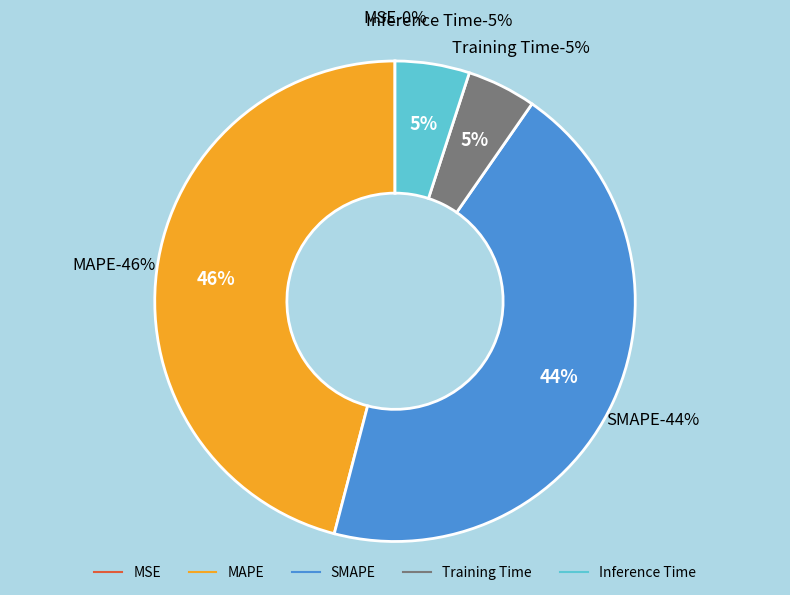

To the nearest percent, what is the combined percentage of MAPE and MSE?

46%